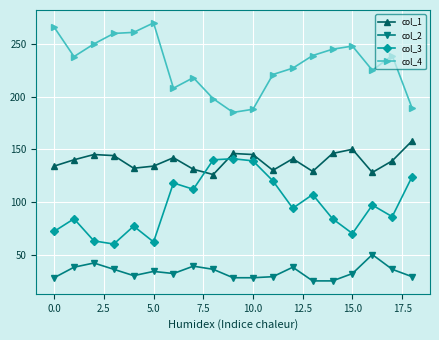

What is the smallest value displayed?

25